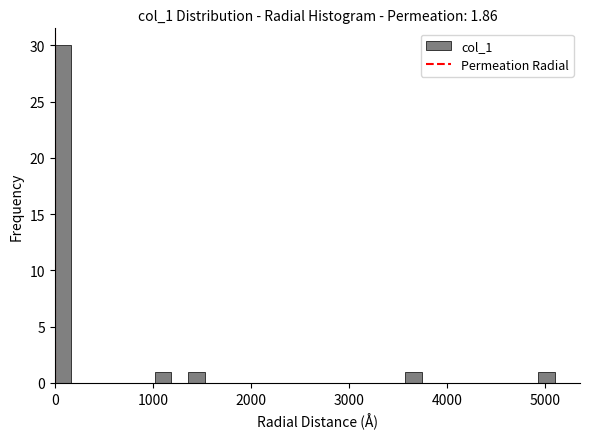

Around what value on the x-axis is the tallest bar? Give the approximate position of its centre, as read against the axis.

100